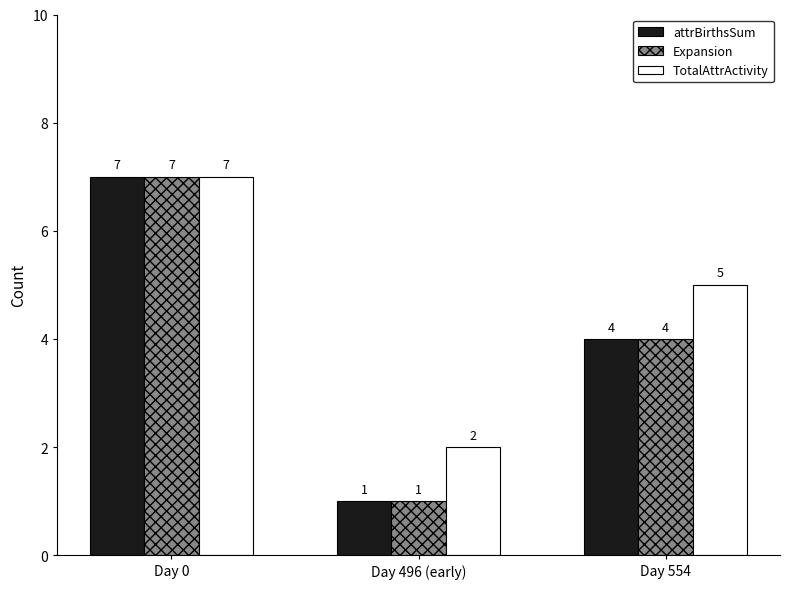

Are the bars horizontal?

No